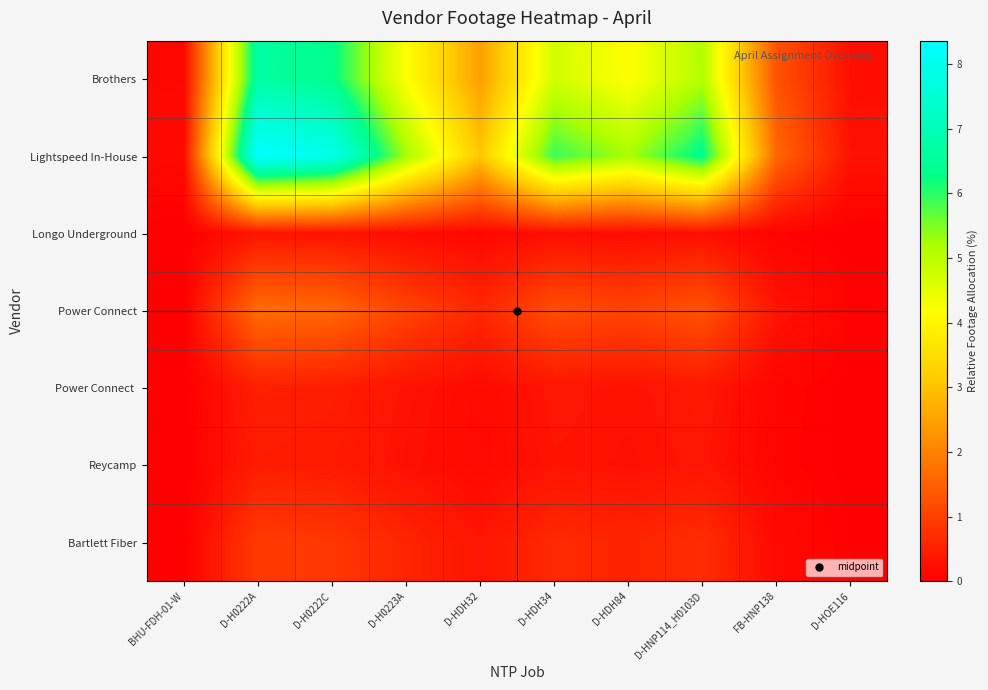

Reading left to right, list all the values displayed in this chart.

Brothers: BHU-FDH-01-W=0.1	D-H0222A=6.7	D-H0222C=6.3	D-H0223A=4.2	D-HDH32=2.5	D-HDH34=4.7	D-HDH84=4.2	D-HNP114_H0103D=5.1	FB-HNP138=1.3	D-HOE116=0.2
Lightspeed In-House: BHU-FDH-01-W=0.2	D-H0222A=8.4	D-H0222C=7.9	D-H0223A=5.2	D-HDH32=3.1	D-HDH34=5.9	D-HDH84=5.2	D-HNP114_H0103D=6.4	FB-HNP138=1.6	D-HOE116=0.3
Longo Underground: BHU-FDH-01-W=0.0	D-H0222A=0.3	D-H0222C=0.3	D-H0223A=0.2	D-HDH32=0.1	D-HDH34=0.2	D-HDH84=0.2	D-HNP114_H0103D=0.2	FB-HNP138=0.1	D-HOE116=0.0
Power Connect: BHU-FDH-01-W=0.0	D-H0222A=1.7	D-H0222C=1.6	D-H0223A=1.1	D-HDH32=0.6	D-HDH34=1.2	D-HDH84=1.1	D-HNP114_H0103D=1.3	FB-HNP138=0.3	D-HOE116=0.1
Power Connect: BHU-FDH-01-W=0.0	D-H0222A=1.7	D-H0222C=1.6	D-H0223A=1.1	D-HDH32=0.6	D-HDH34=1.2	D-HDH84=1.1	D-HNP114_H0103D=1.3	FB-HNP138=0.3	D-HOE116=0.1
Reycamp: BHU-FDH-01-W=0.0	D-H0222A=0.5	D-H0222C=0.4	D-H0223A=0.3	D-HDH32=0.2	D-HDH34=0.3	D-HDH84=0.3	D-HNP114_H0103D=0.3	FB-HNP138=0.1	D-HOE116=0.0
Bartlett Fiber: BHU-FDH-01-W=0.0	D-H0222A=0.9	D-H0222C=0.9	D-H0223A=0.6	D-HDH32=0.3	D-HDH34=0.6	D-HDH84=0.6	D-HNP114_H0103D=0.7	FB-HNP138=0.2	D-HOE116=0.0